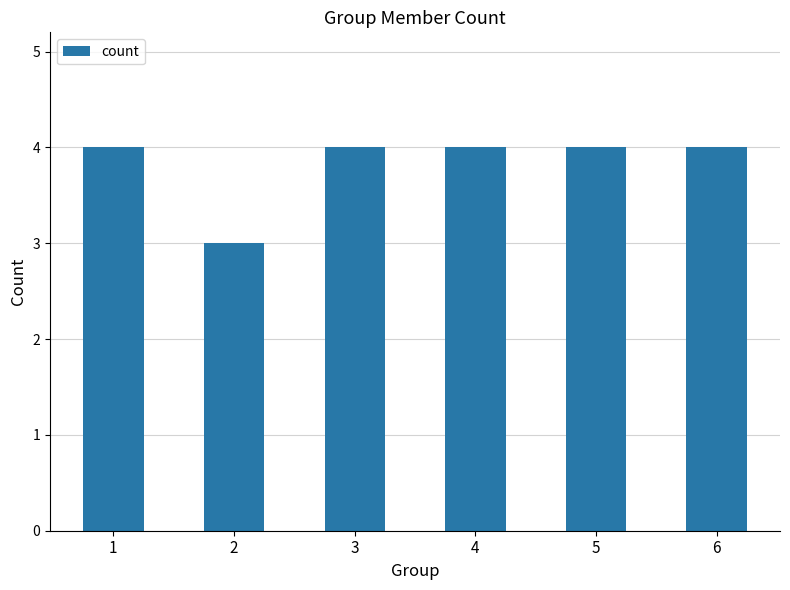

What is the ratio of the value at 3 to the value at 5?

1.0